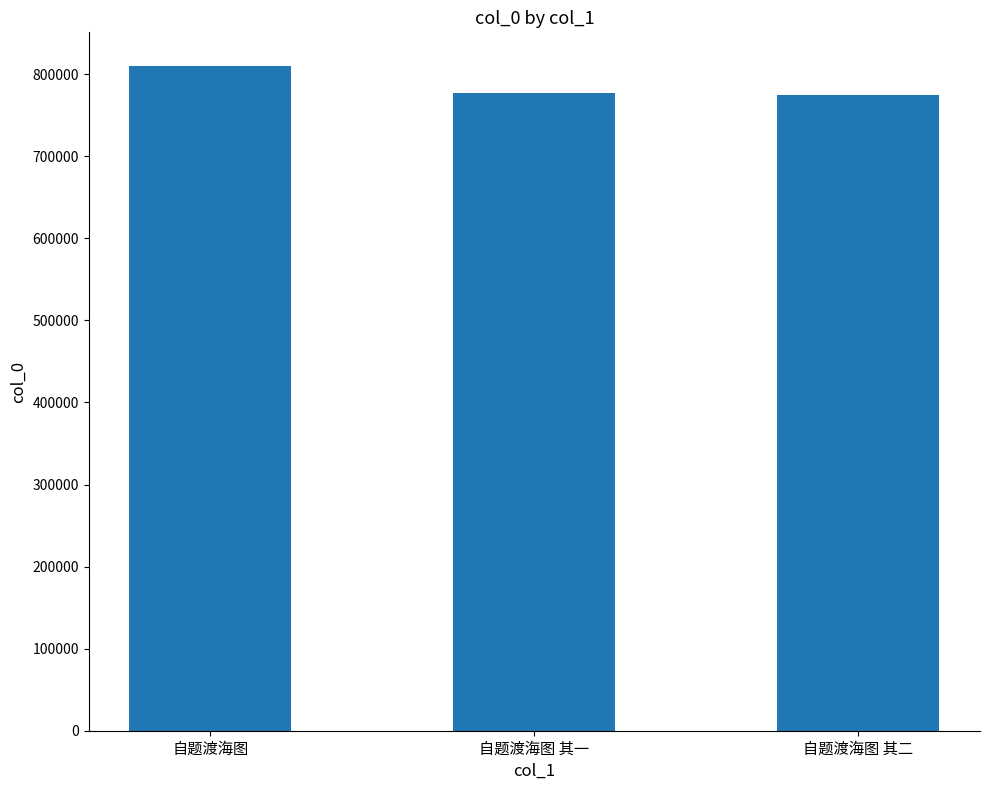

What is the difference between the values at 自题渡海图 其二 and 自题渡海图?

35299